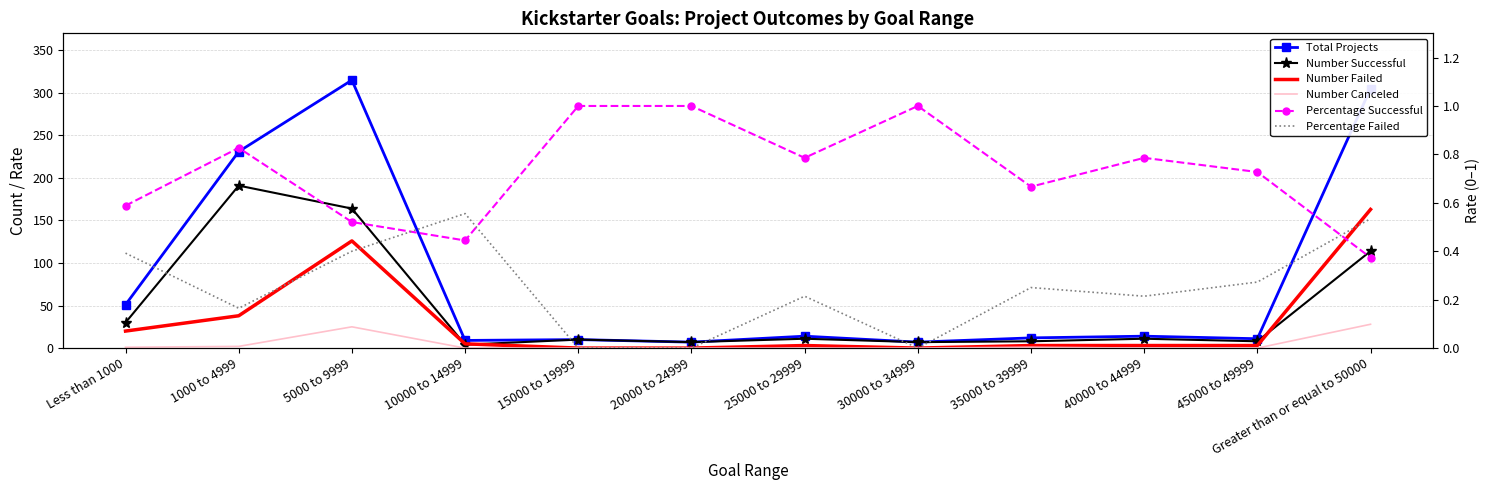

The Percentage Successful series shows 0.4 at 40000 to 44999. True or false?

False